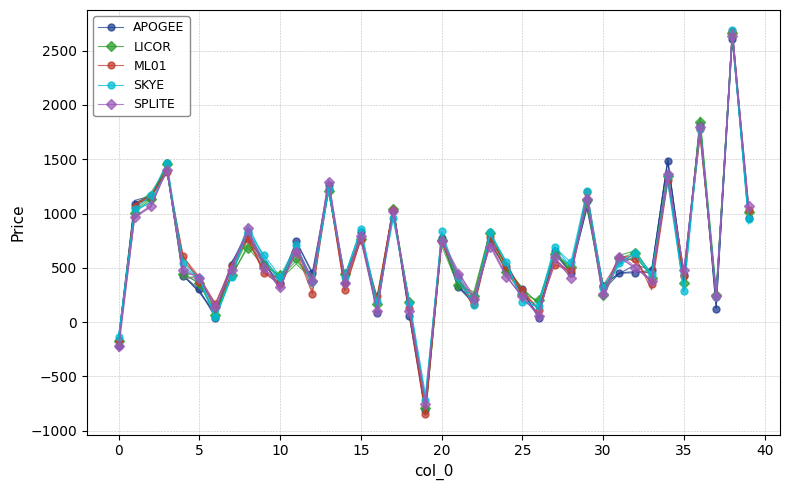

Which series reaches the maximum Y coordinate?

SKYE